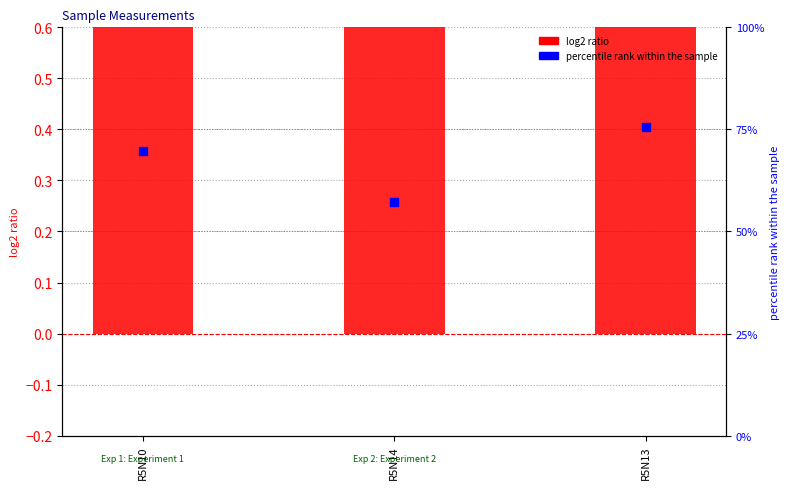

What are all the series names shown in the legend?

log2 ratio, percentile rank within the sample